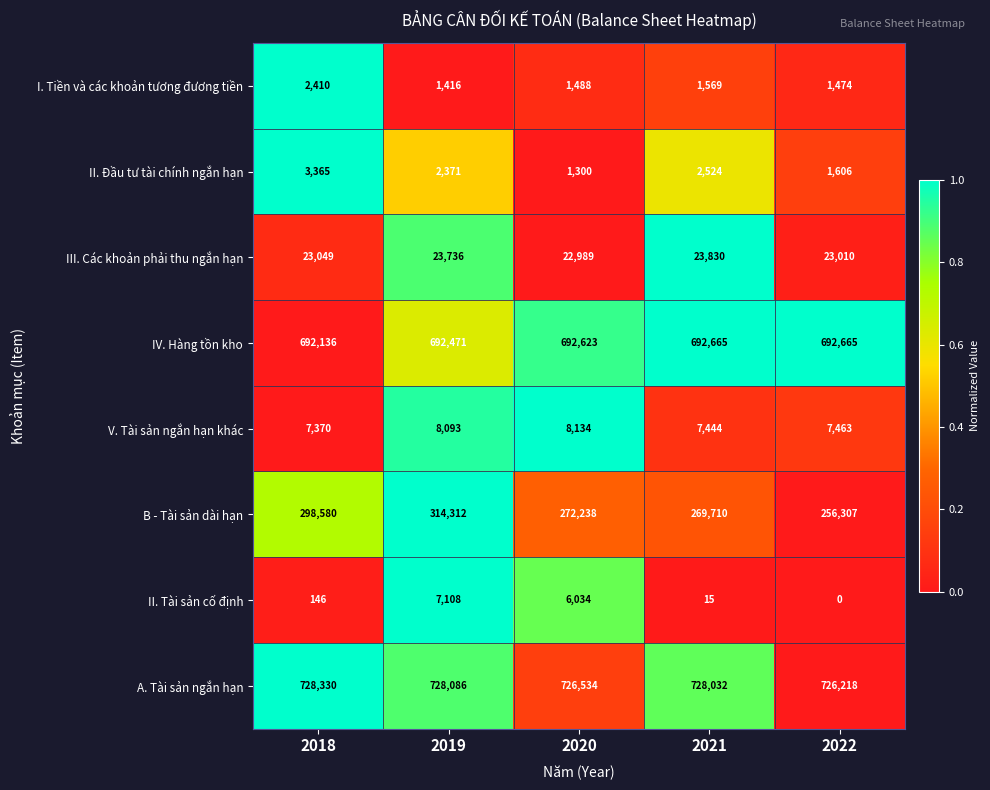

Is it true that V. Tài sản ngắn hạn khác equals 8093 at 2019?

True